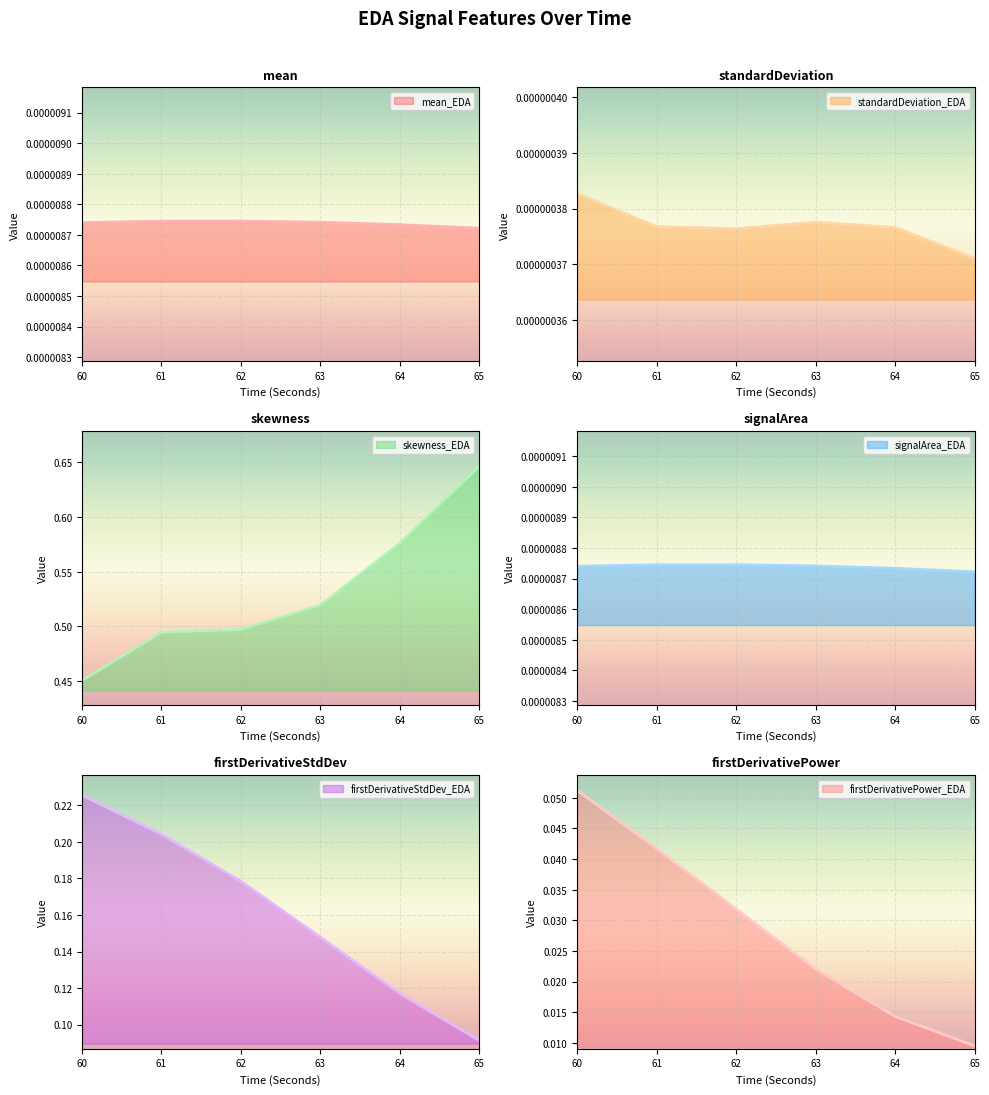

How many firstDerivativePower_EDA values are between 0 and 1?

6